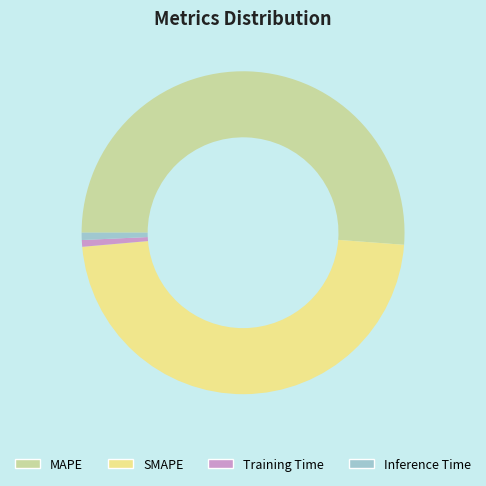

True or false: SMAPE accounts for 47% of the total.

True